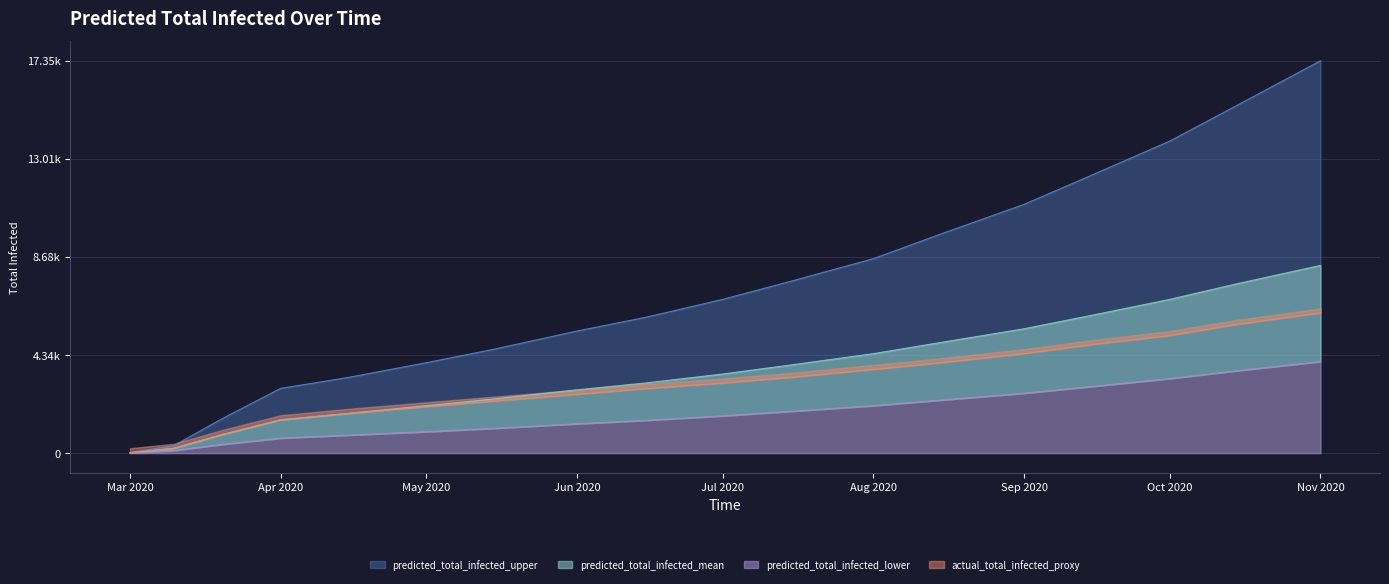

Rank the categories by predicted_total_infected_mean value from lowest to highest.

2020-03-01, 2020-03-10, 2020-03-20, 2020-04-01, 2020-04-15, 2020-05-01, 2020-05-15, 2020-06-01, 2020-06-15, 2020-07-01, 2020-07-15, 2020-08-01, 2020-08-15, 2020-09-01, 2020-09-15, 2020-10-01, 2020-10-15, 2020-11-01